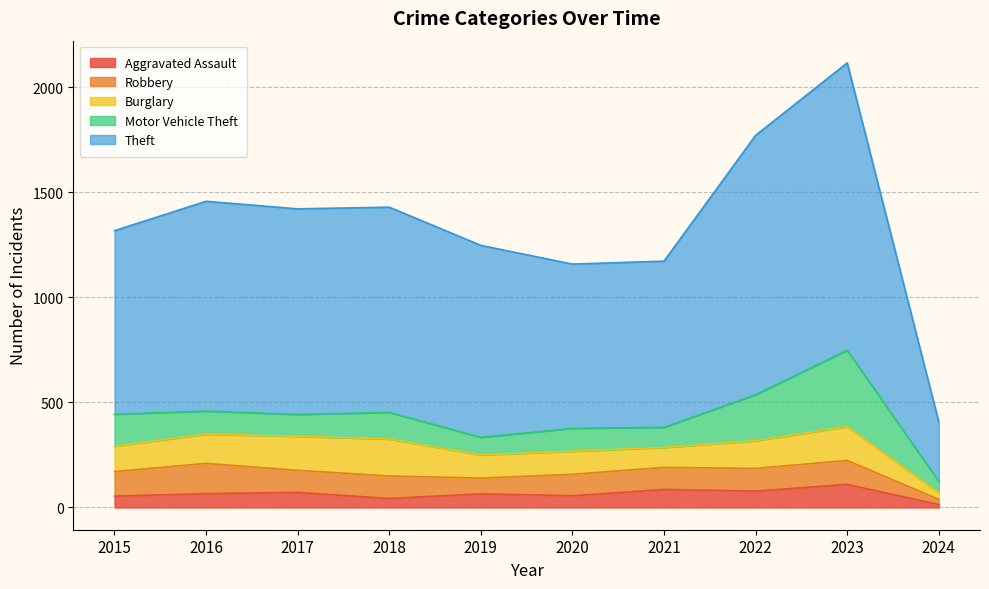

Rank the series at 2017 from highest to lowest value.

Theft, Burglary, Robbery, Motor Vehicle Theft, Aggravated Assault